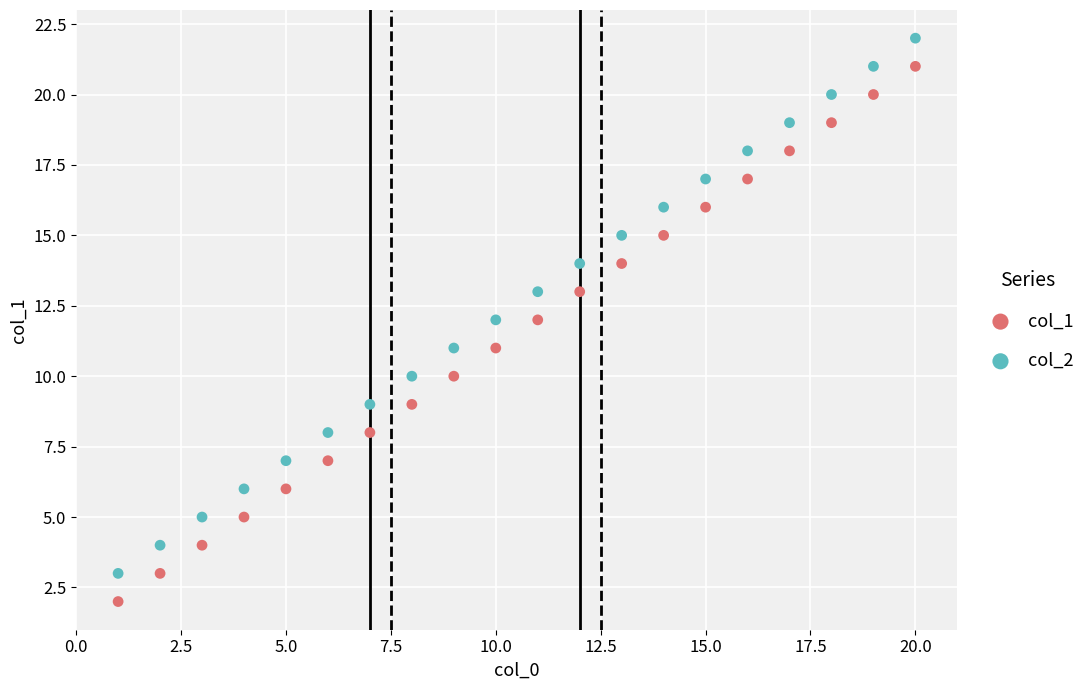

Across all data points, what is the range of Y values (max minus min)?

20